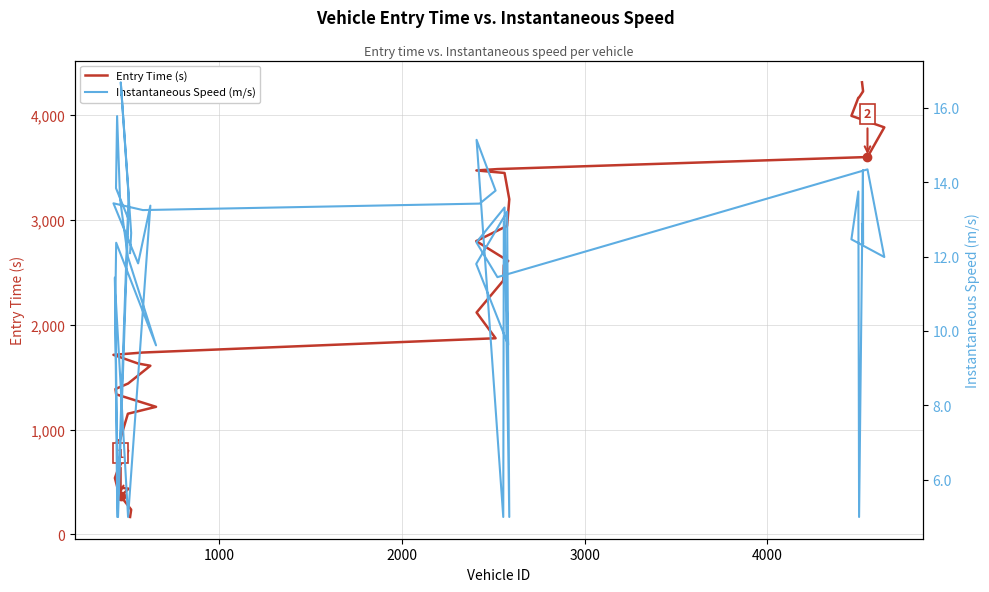

Rank the series by their average value, from highest to lowest.

Entry Time (s), Instantaneous Speed (m/s)